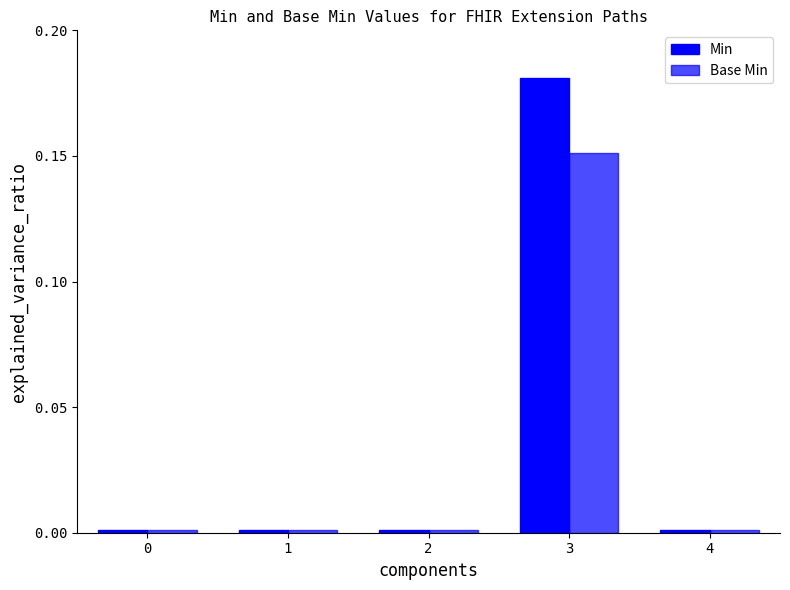

How many bars are there in total?

10